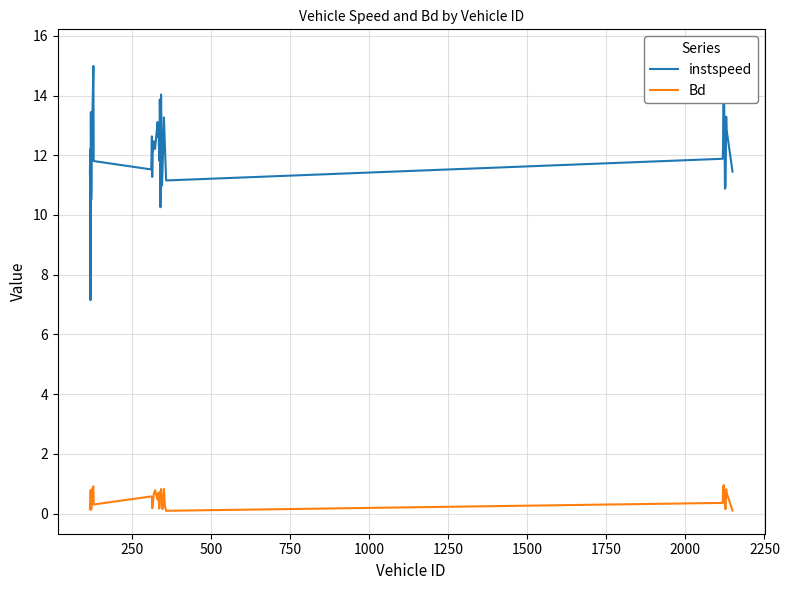

True or false: instspeed has more than 2 points higher than both neighbors.

True